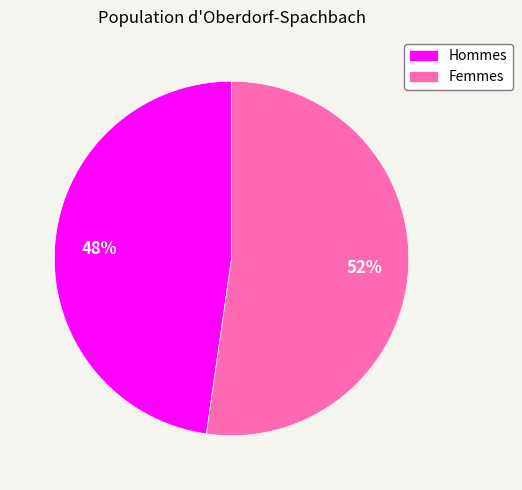

Rank the categories by value from lowest to highest.

Hommes, Femmes